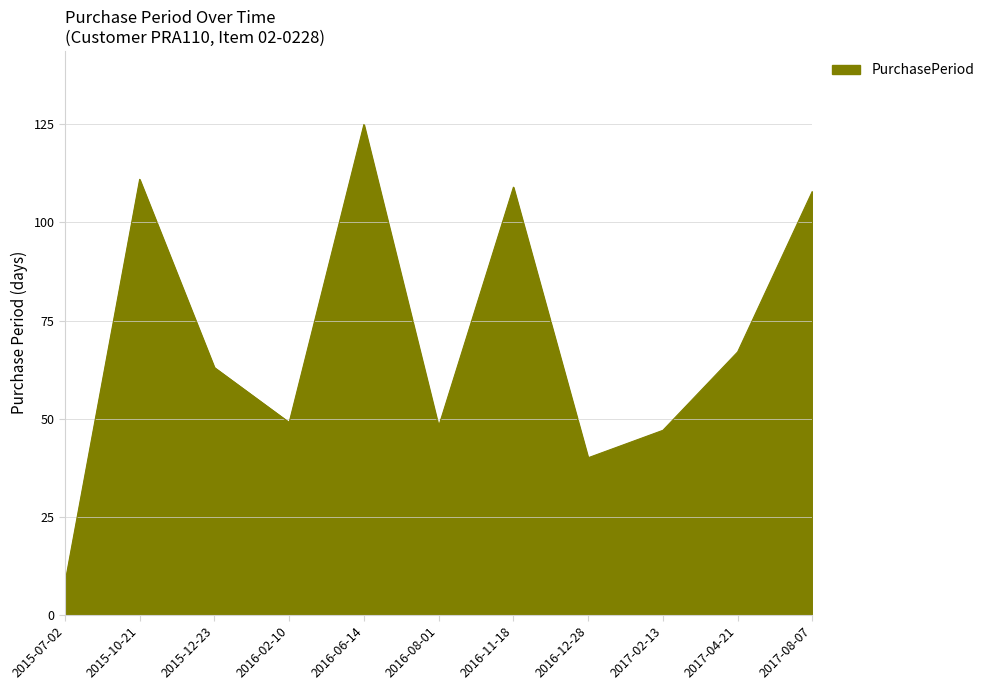

Between 2015-07-02 and 2016-08-01, which is larger?

2016-08-01